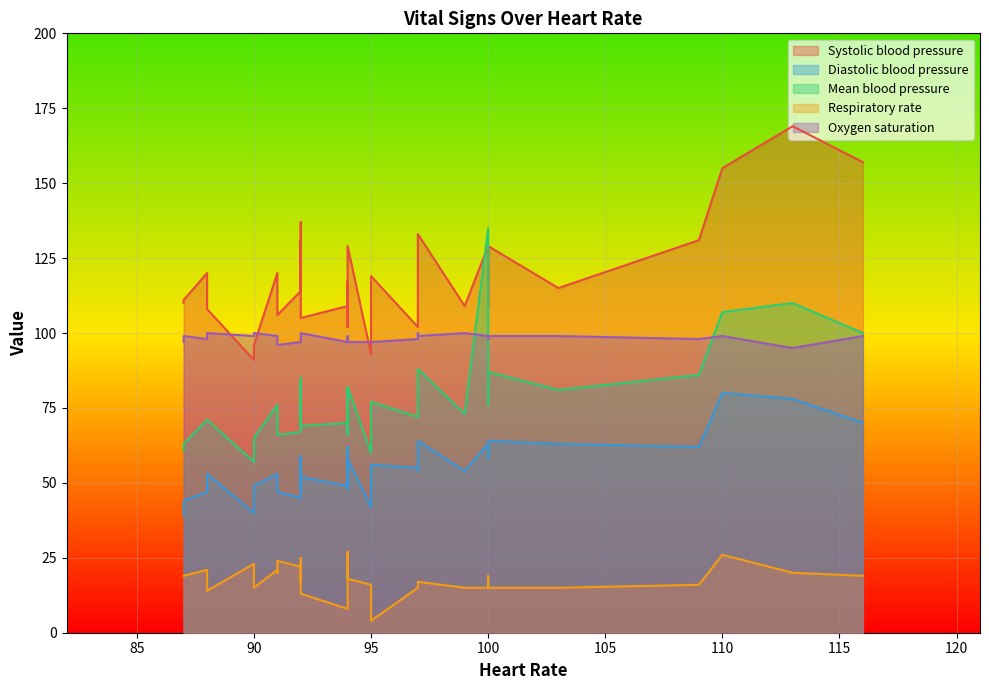

At which category does the chart reach its peak across all series?

113